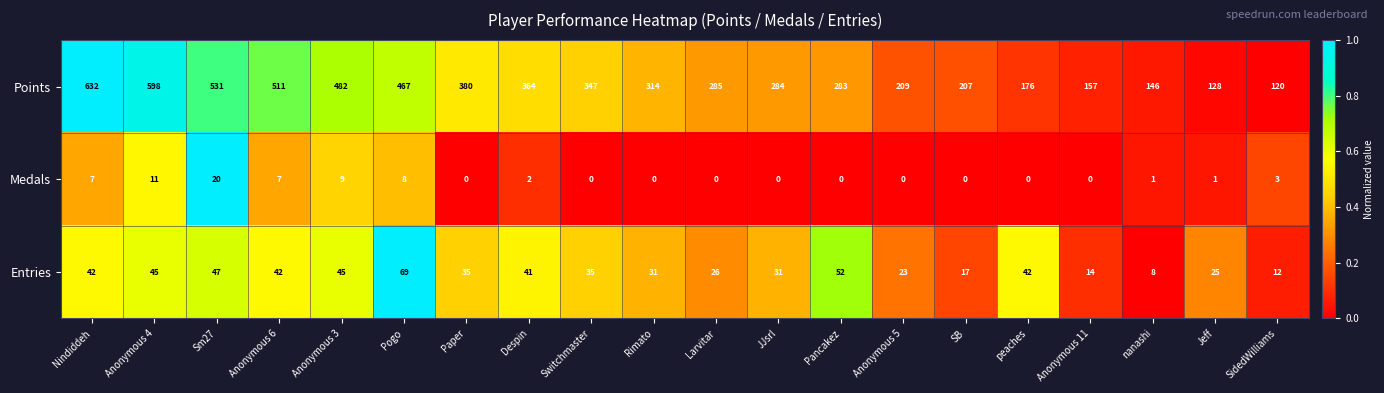

Which series changed the most between Anonymous 4 and Anonymous 11?

Points